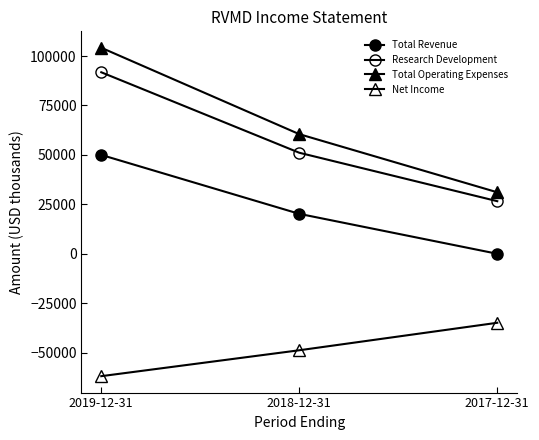

Does the chart have visible grid lines?

No